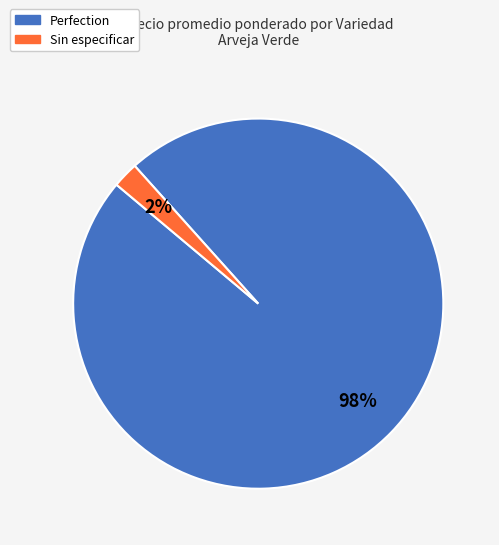

Which category has the smallest portion of the pie?

Sin especificar